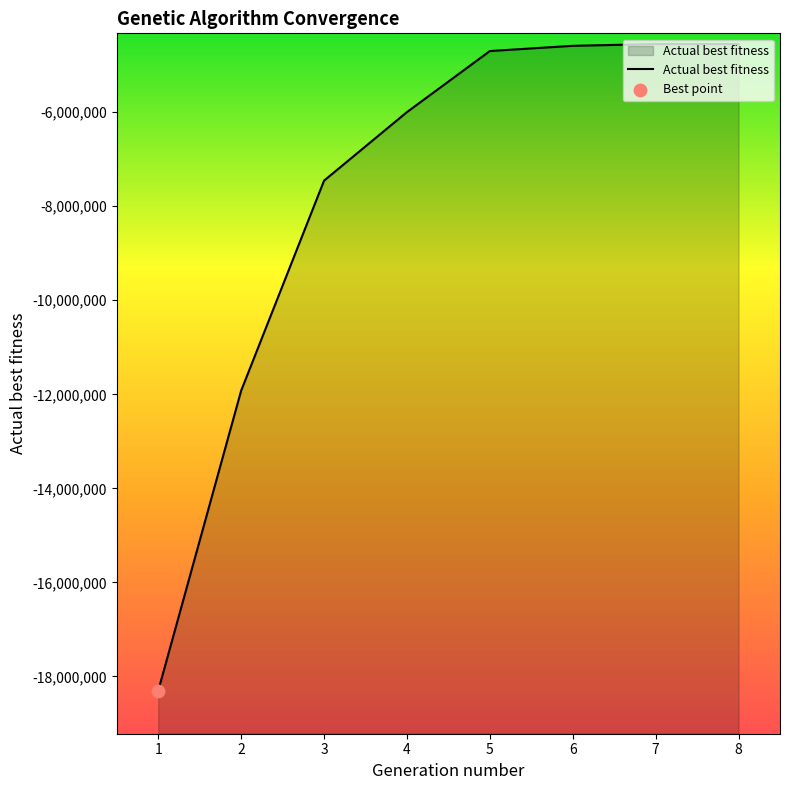

What is the change in value from 1 to 5?

+13605651